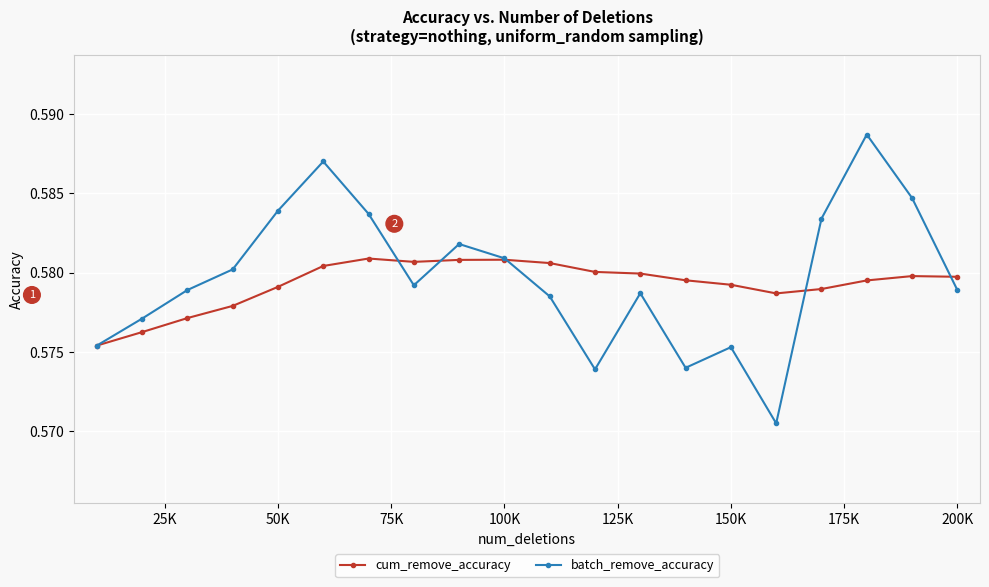

How many batch_remove_accuracy values are between 0 and 1?

20